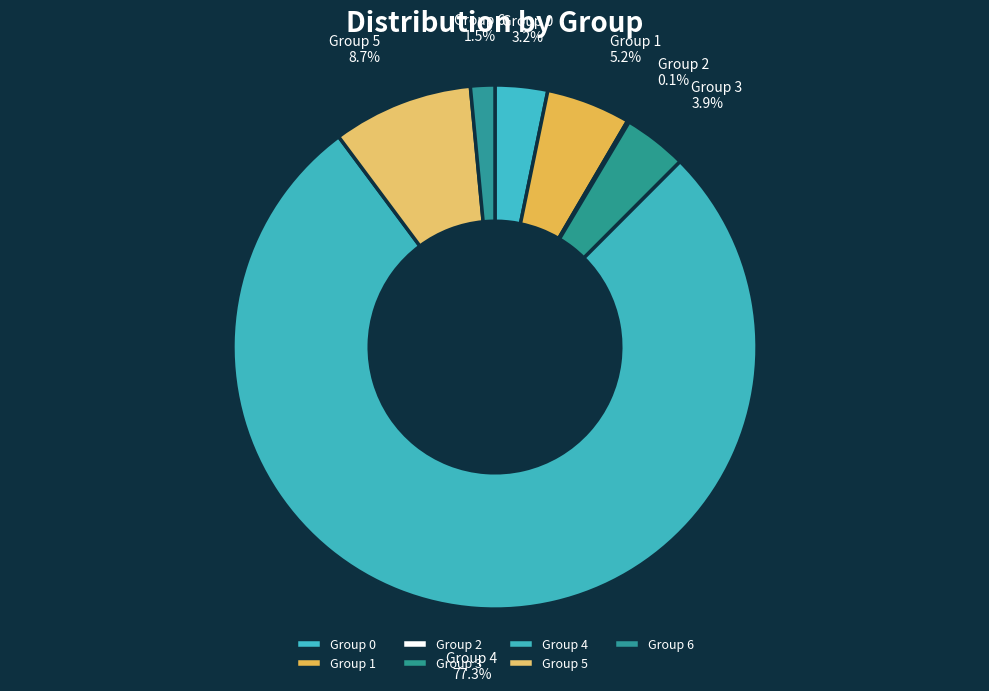

Approximately how many times larger is the value at Group 5 compared to Group 3?

2.2